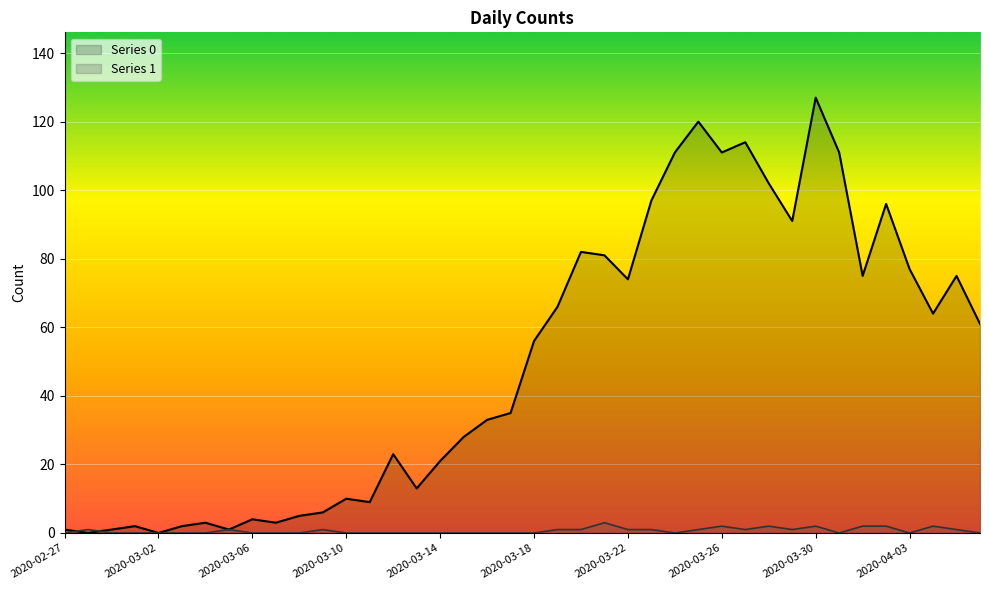

How many values in the Series 0 series are below 56?

20